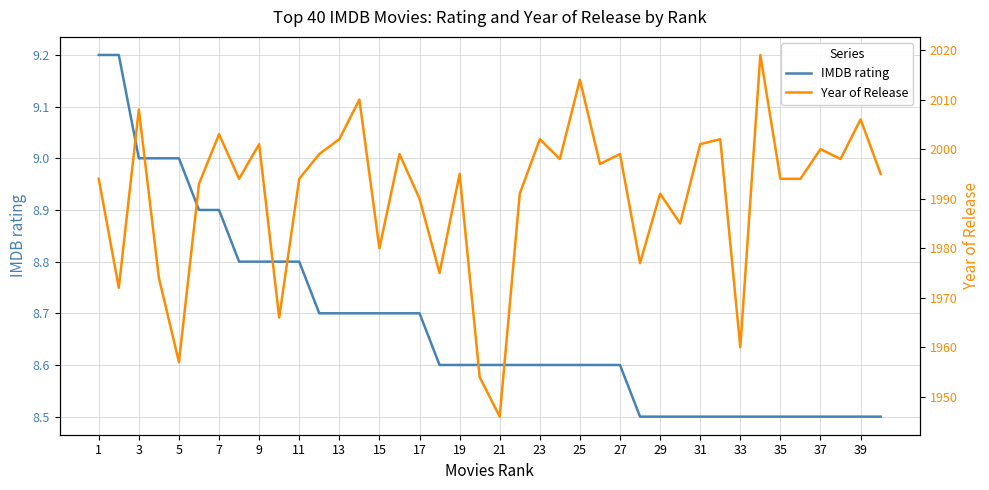

True or false: IMDB rating has more than 0 interior local peaks.

False